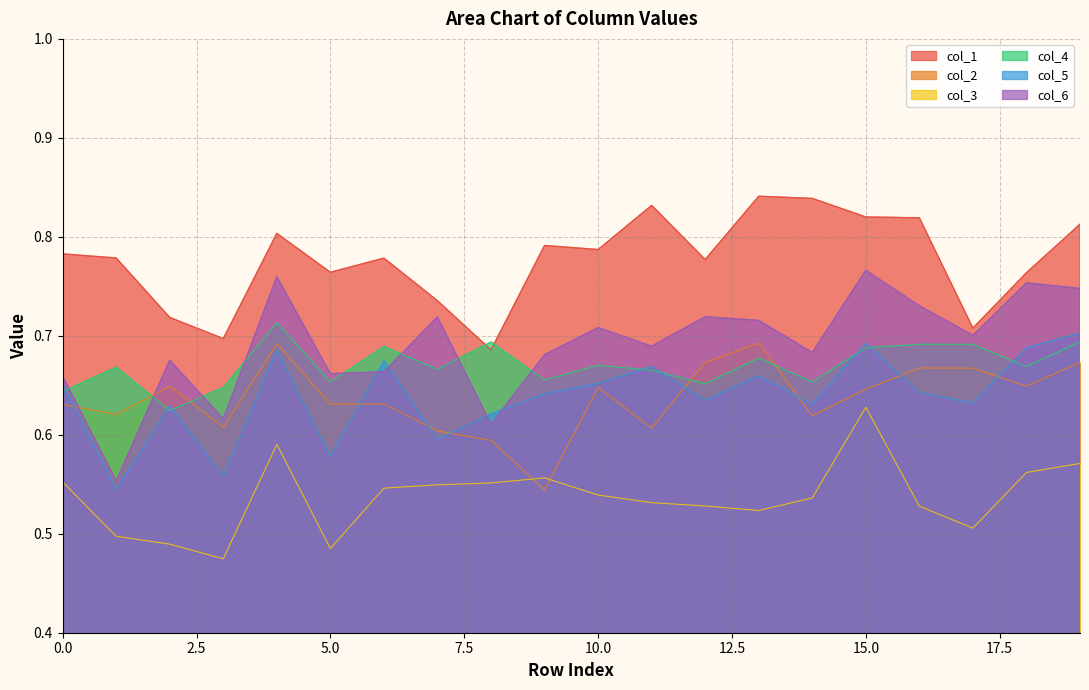

At how many categories does at least one series exceed 0?

20